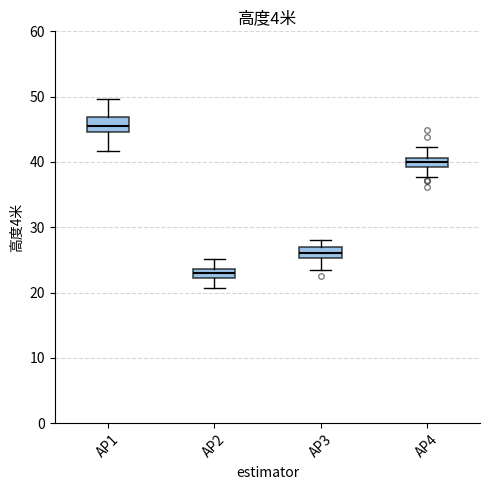

Which box has the highest median line?

AP1